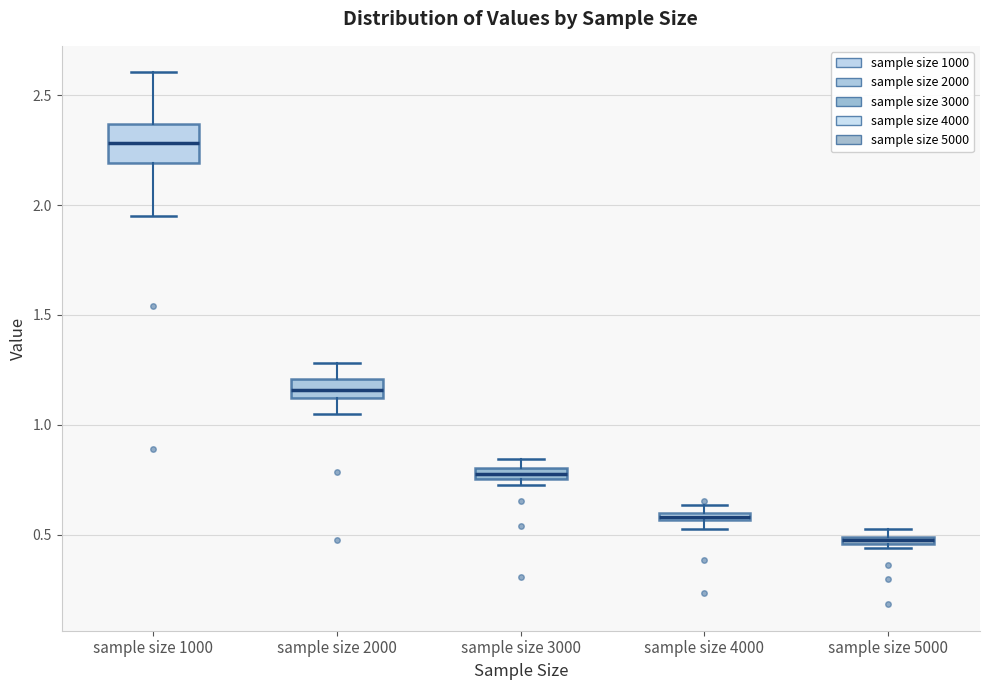

Comparing the boxes themselves (not the whiskers), which one is the tallest?

sample size 1000